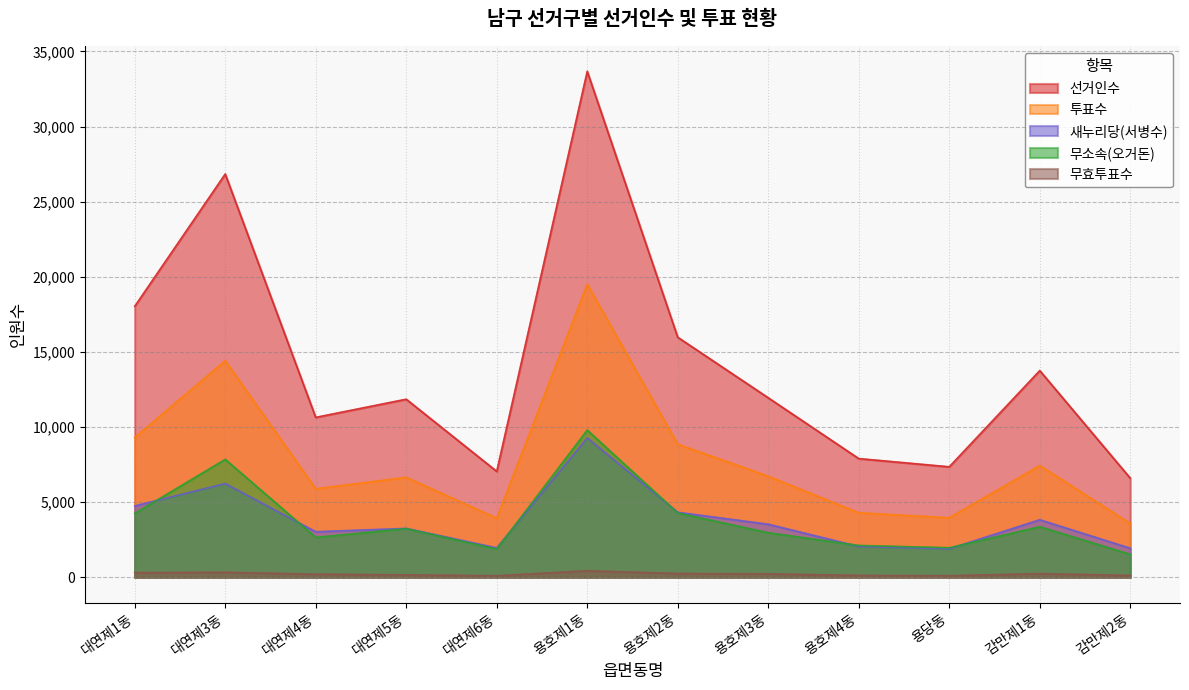

How many data points in 새누리당(서병수) are above 3531?

5